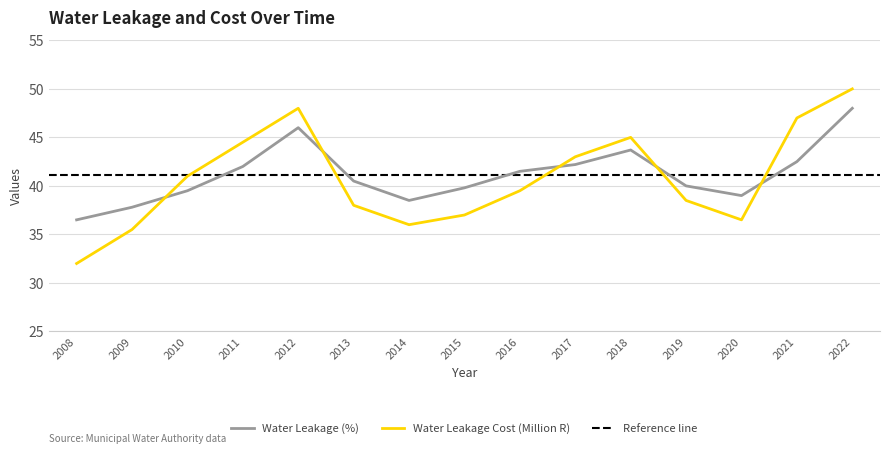

At which label does Water Leakage Cost (Million R) reach its minimum?

2008